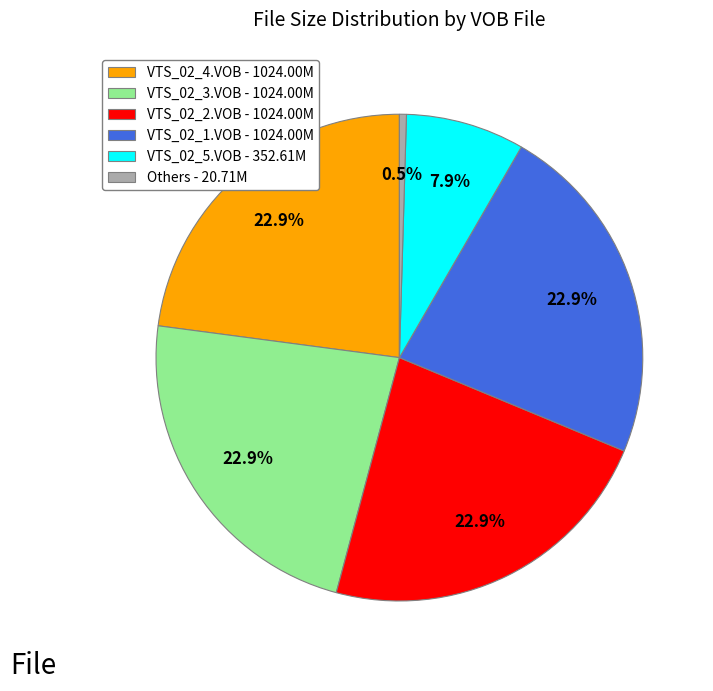

Is there a majority slice in this chart?

No